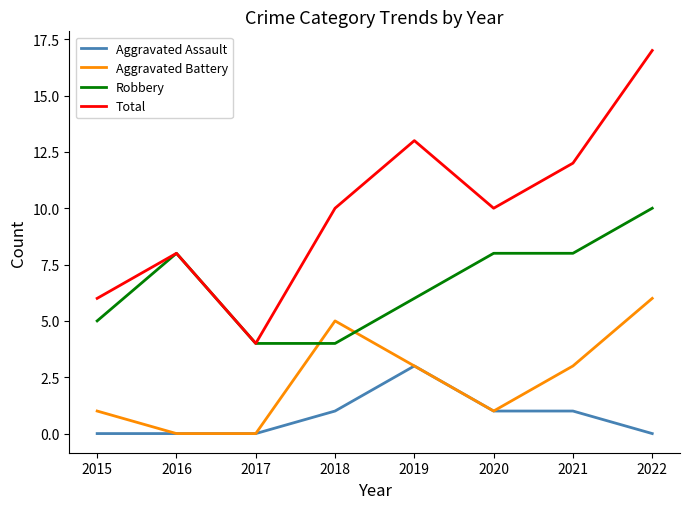

Reading left to right, transcribe all the data shown in this chart.

Aggravated Assault: 2015=0	2016=0	2017=0	2018=1	2019=3	2020=1	2021=1	2022=0
Aggravated Battery: 2015=1	2016=0	2017=0	2018=5	2019=3	2020=1	2021=3	2022=6
Robbery: 2015=5	2016=8	2017=4	2018=4	2019=6	2020=8	2021=8	2022=10
Total: 2015=6	2016=8	2017=4	2018=10	2019=13	2020=10	2021=12	2022=17